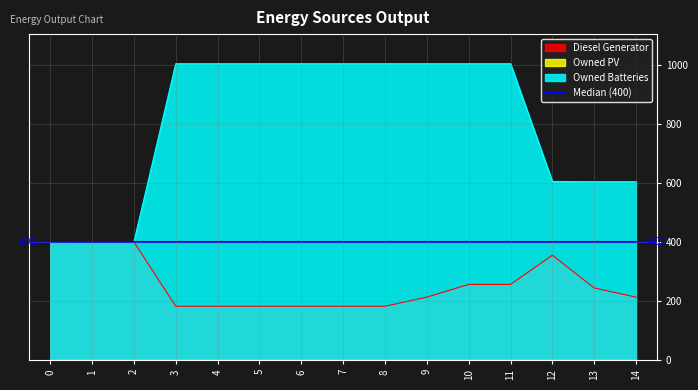

Rank the series at 11 from lowest to highest value.

Diesel Generator, Owned Batteries